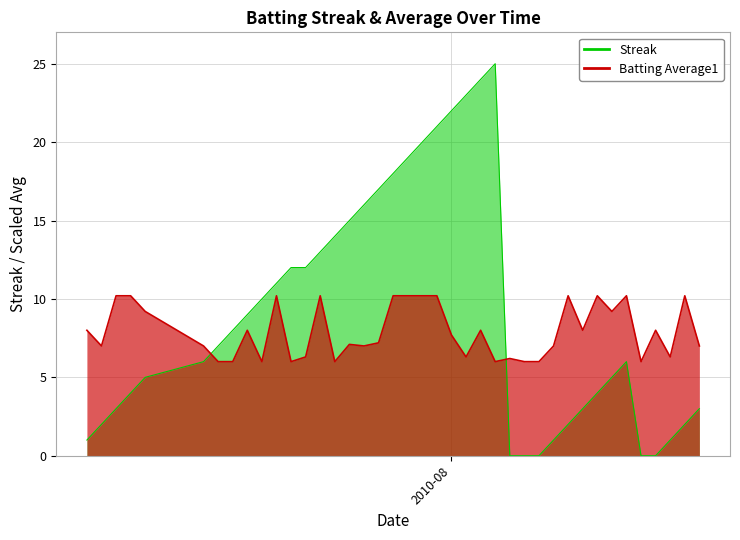

Rank the series by their average value, from highest to lowest.

Streak, Batting Average1